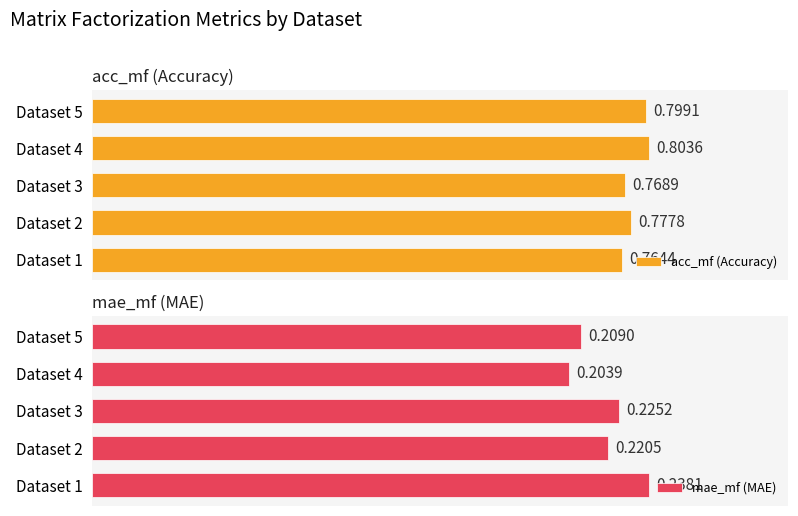

The value of acc_mf at Dataset 1 is 0.2. True or false?

False